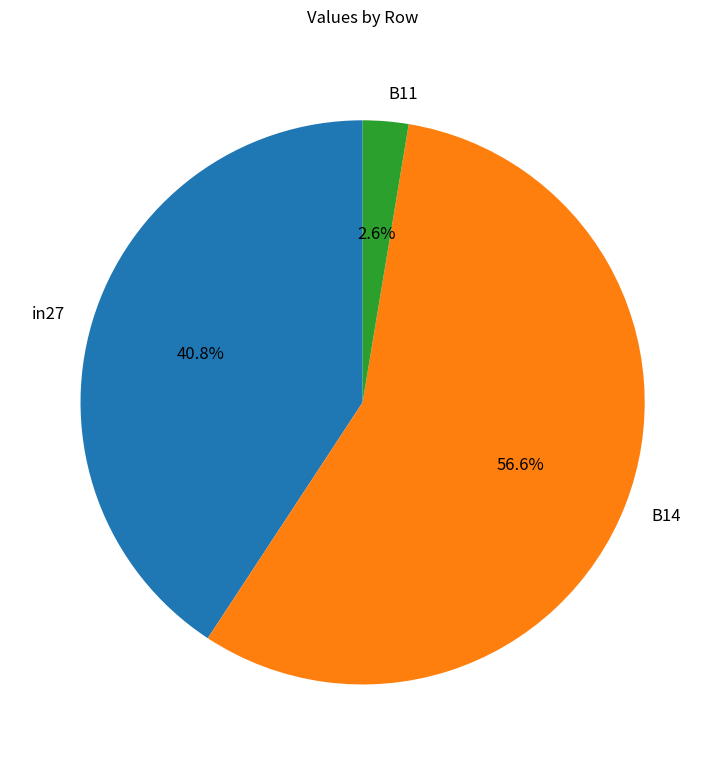

Between B11 and B14, which is larger?

B14